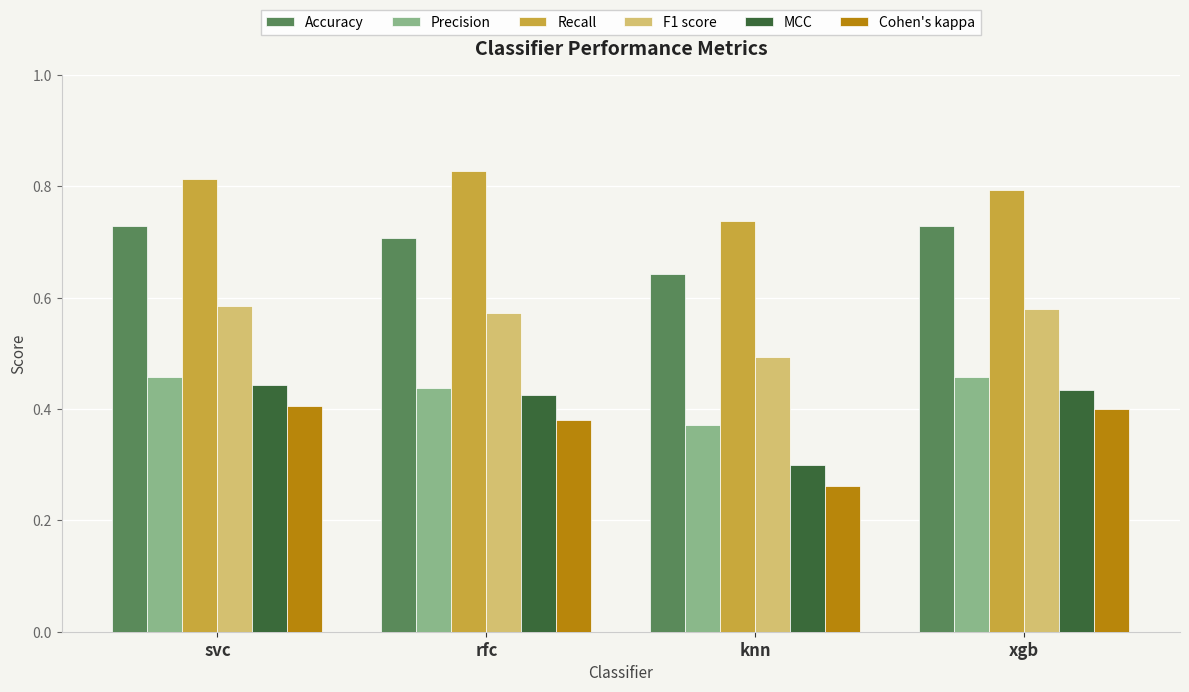

Rank the series by their maximum value, from lowest to highest.

Cohen's kappa, MCC, Precision, F1 score, Accuracy, Recall